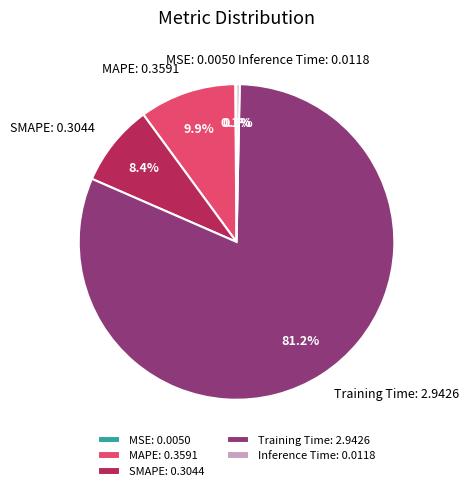

Is MAPE the majority of the pie?

No